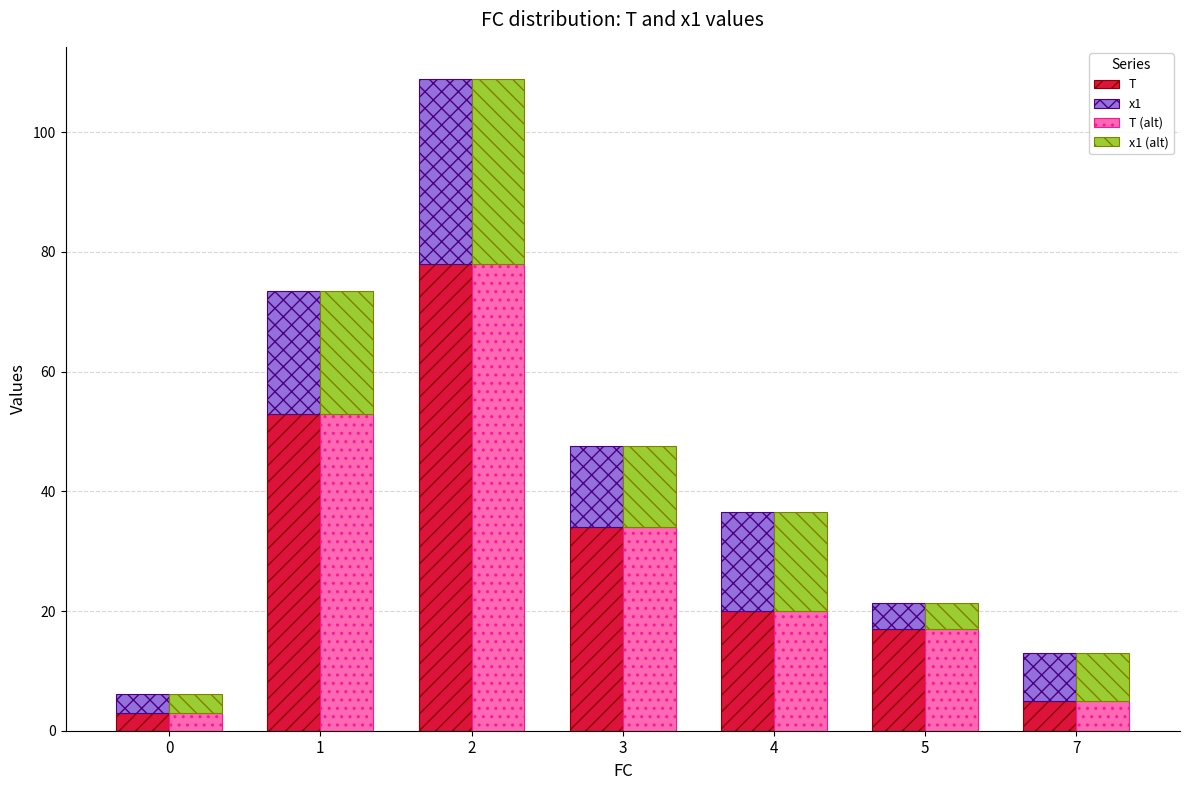

At how many categories does at least one series exceed 21?

3